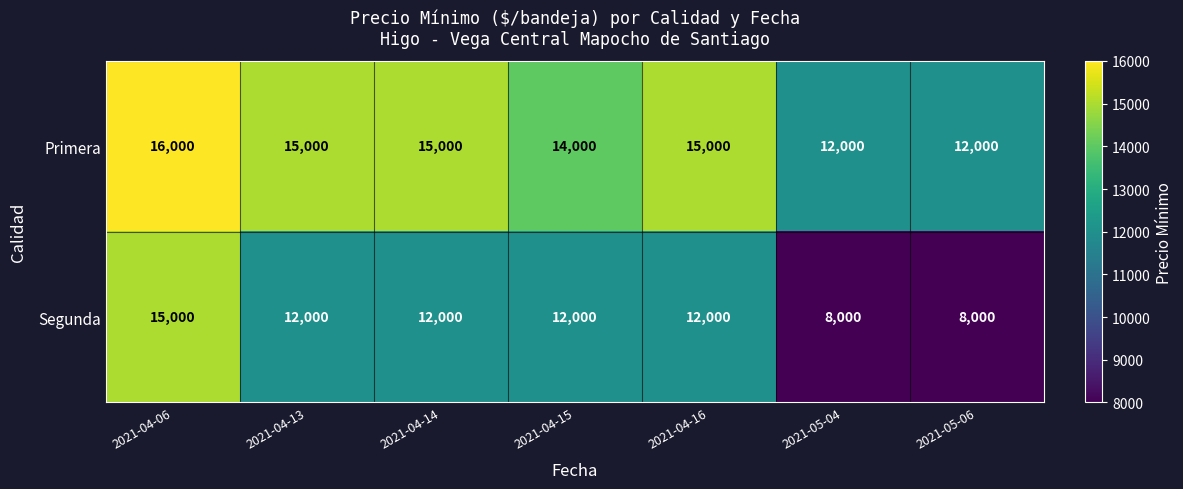

Which series has the largest total across all categories?

Primera